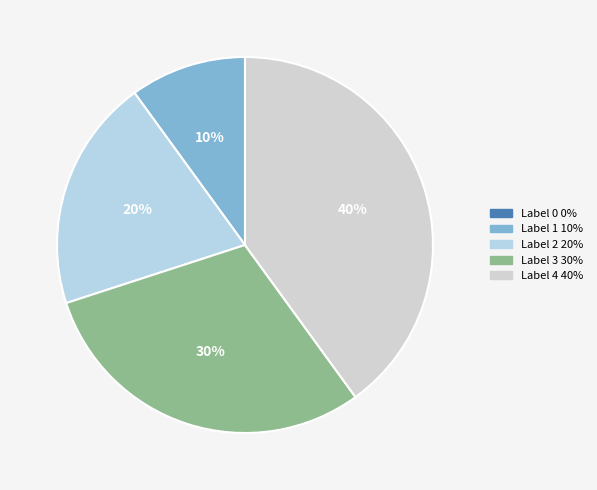

Rank the categories by value from highest to lowest.

4, 3, 2, 1, 0